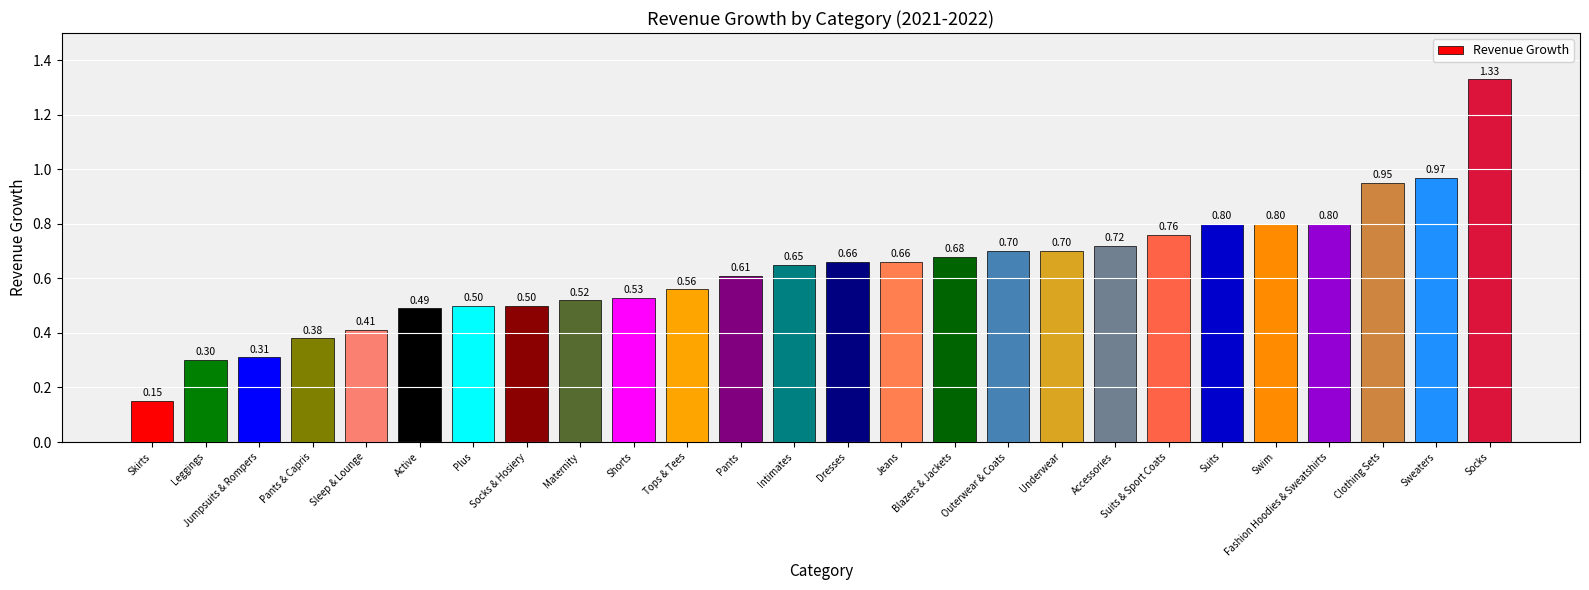

How many bars are there in total?

26